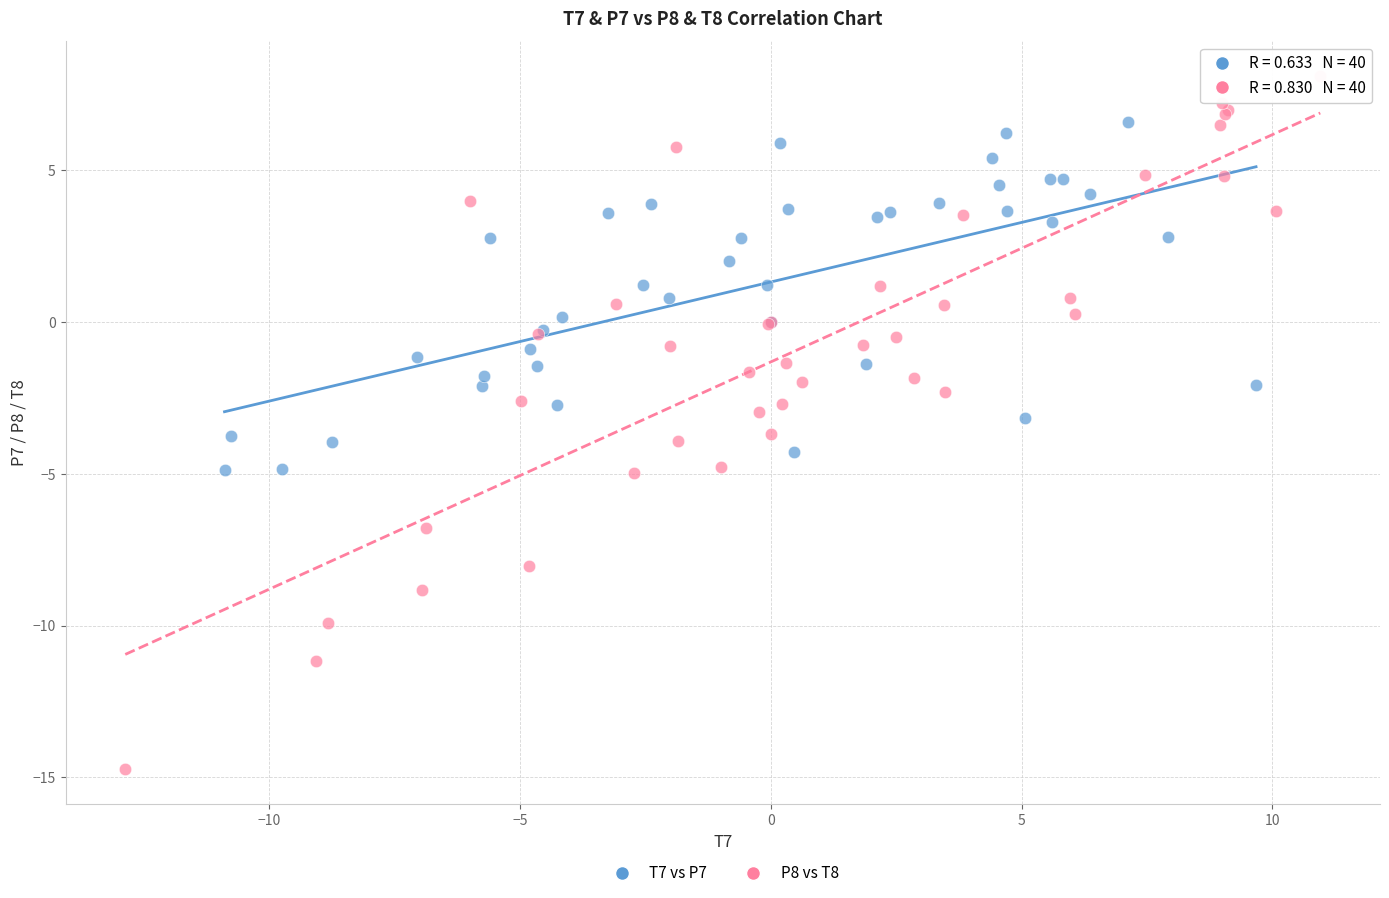

Which series reaches the maximum Y coordinate?

P8 vs T8